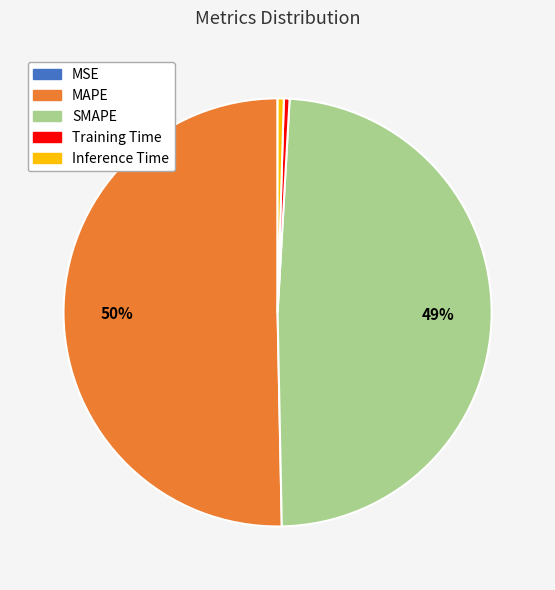

Which category accounts for the majority?

MAPE